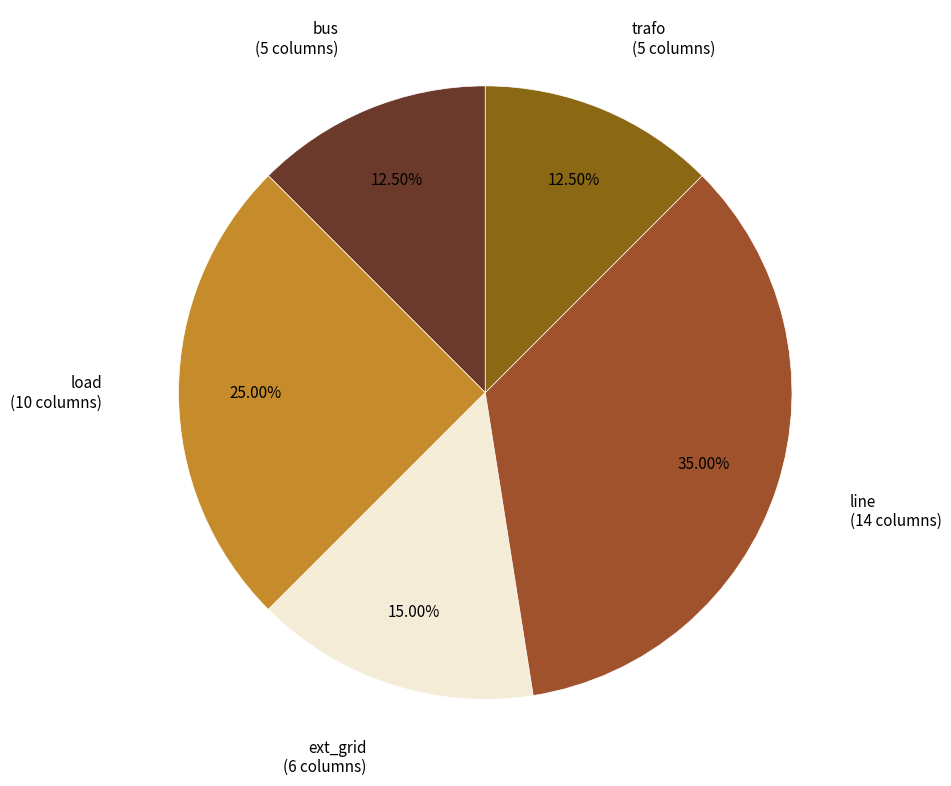

To the nearest percent, what is the difference between the largest and smallest slice percentages?

22%